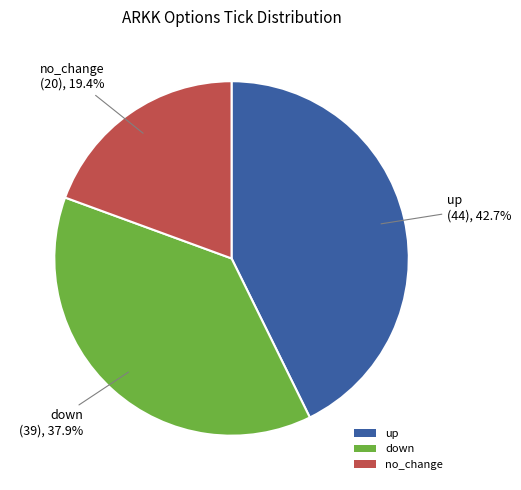

How much of the chart is everything except down?

62.1%